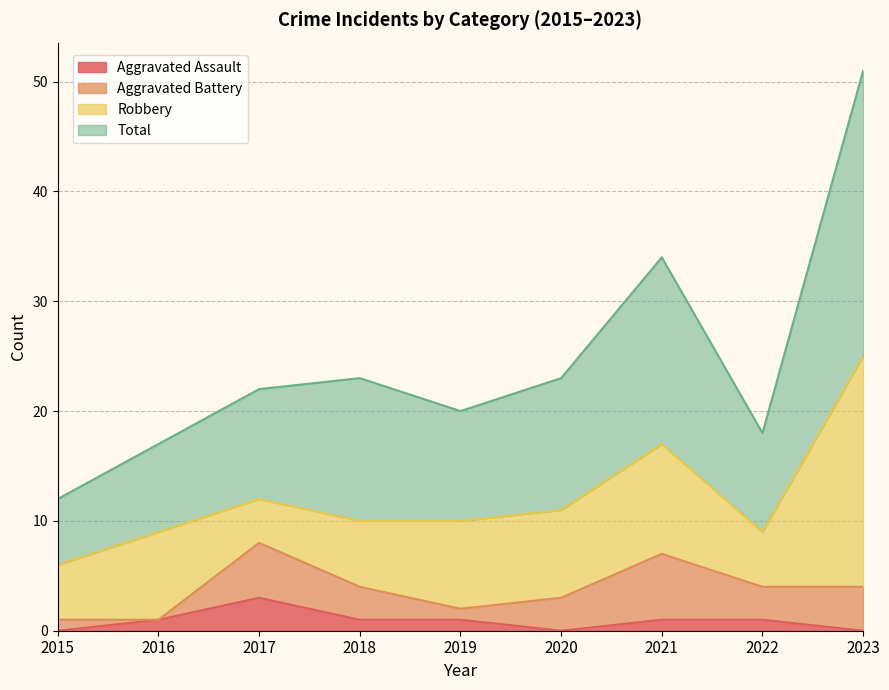

Is the value of Total at 2020 greater than the value of Aggravated Assault at 2017?

Yes